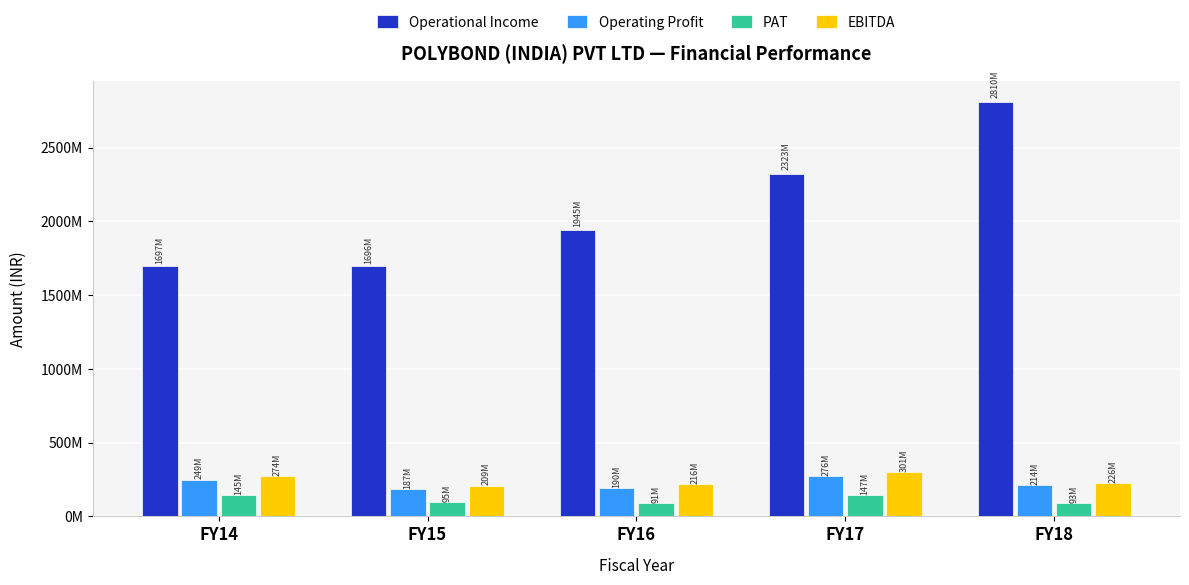

Between FY15 and FY16, which series saw the biggest shift?

Operational Income